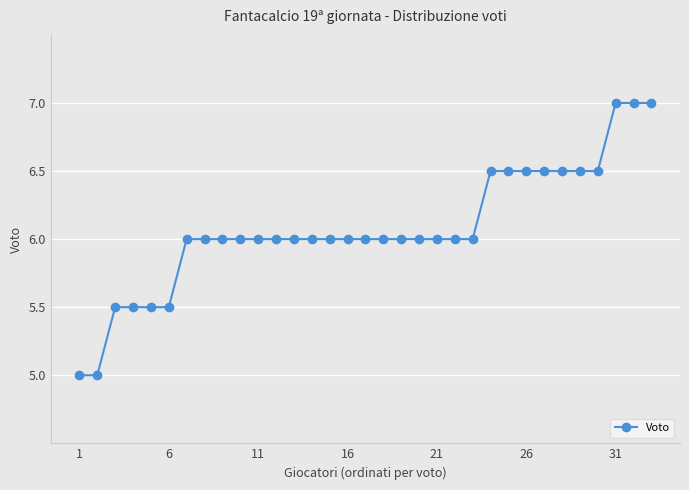

What is the greatest value displayed?

7.0